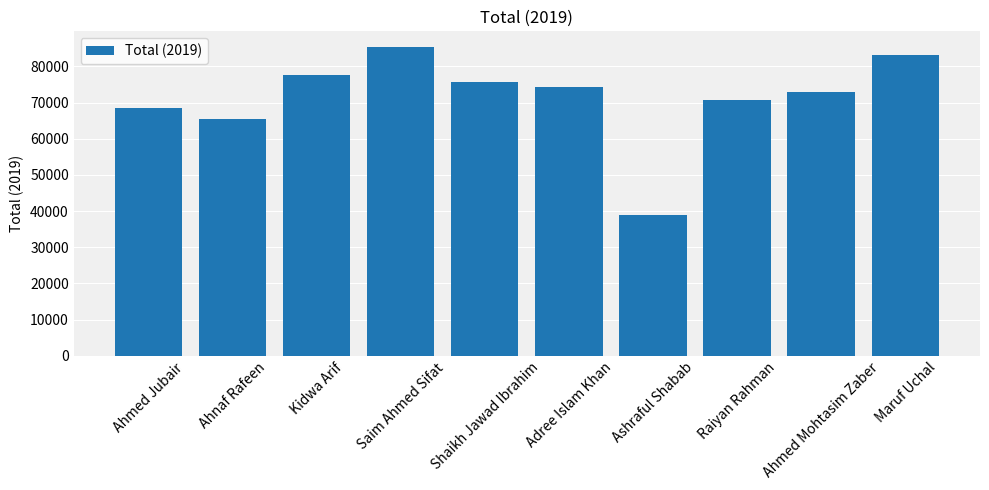

Approximately how many times larger is the value at Saim Ahmed Sifat compared to Adree Islam Khan?

1.1